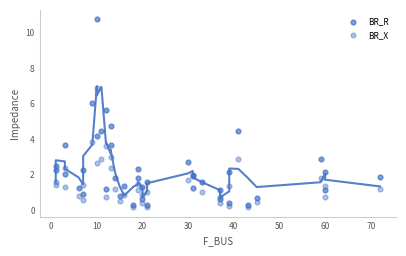

Which series has the largest Y range (max minus min)?

BR_R